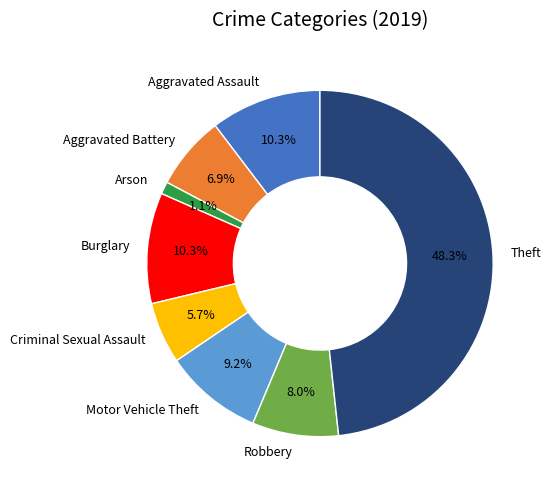

Is the sum of Burglary and Motor Vehicle Theft greater than half?

No